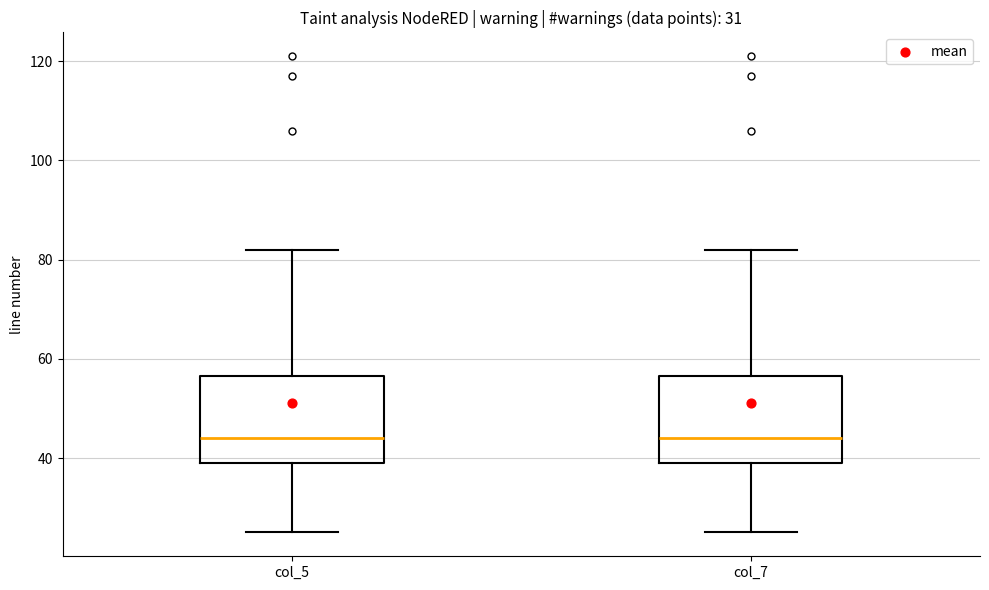

Reading left to right, transcribe this box plot: for each box, give where its median line is, the range the box spans, and where its two whiskers end, as read against the y-axis. The values are not printed on the chart, so give them approximately, as read against the axis.

col_5: median 44, box 40 to 56, whiskers 26 to 82
col_7: median 44, box 40 to 56, whiskers 26 to 82